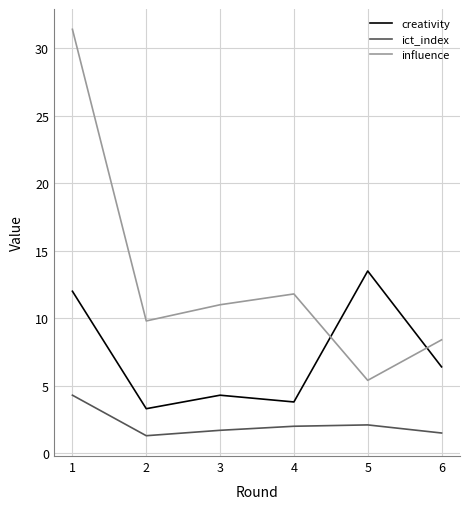

List the series in order of their overall mean, highest first.

influence, creativity, ict_index